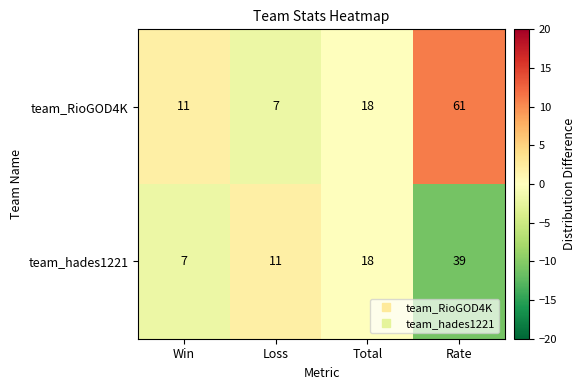

Which series changed the most between Total and Rate?

team_RioGOD4K